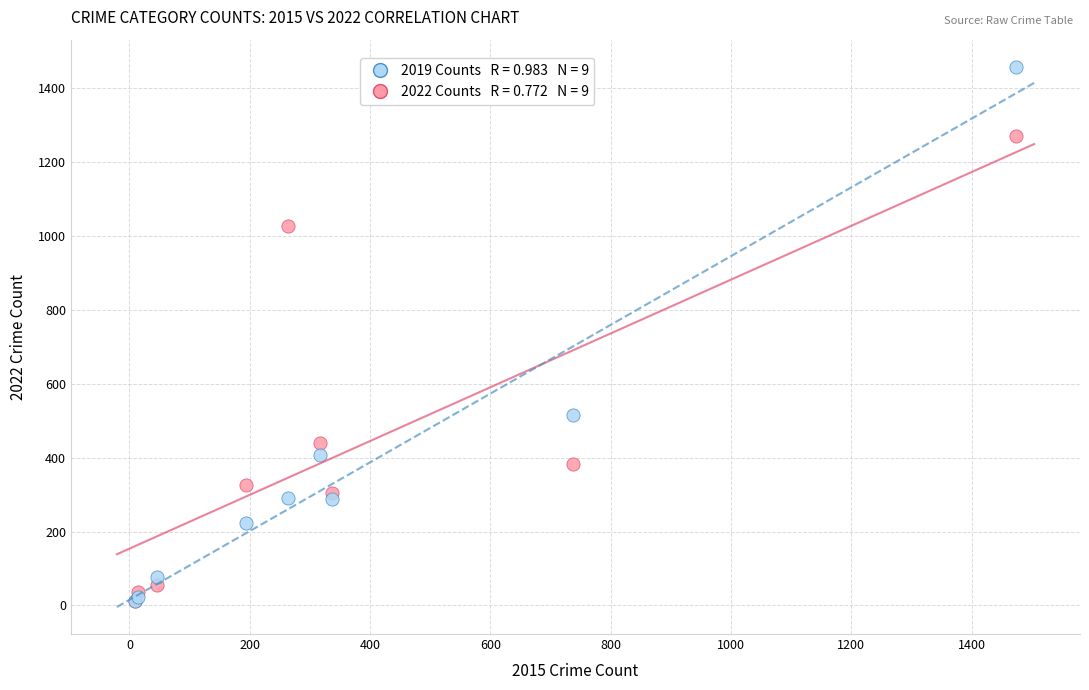

Across all series, what Y value is closest to 735?

517